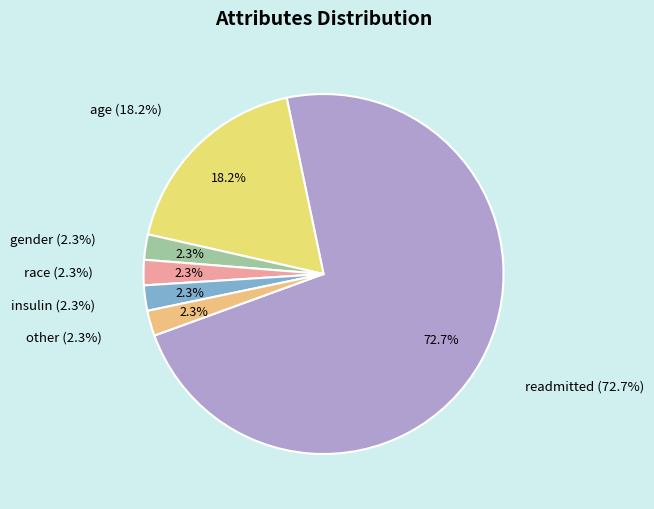

Does readmitted account for over 50% of the chart?

Yes